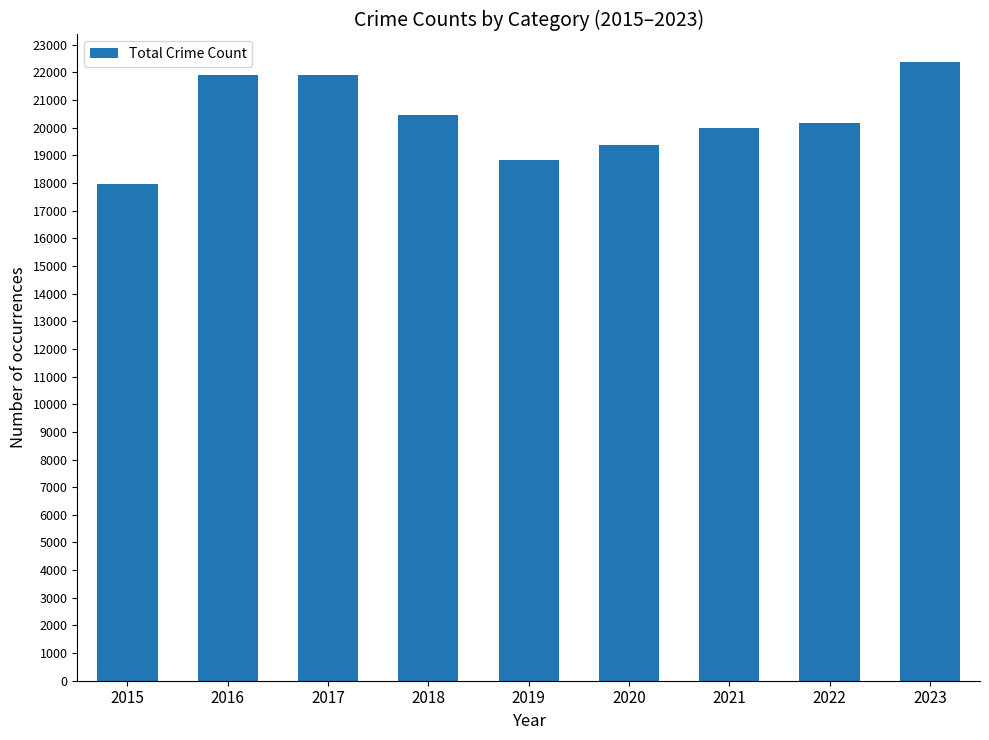

Is it true that the value at 2022 is 27919?

False